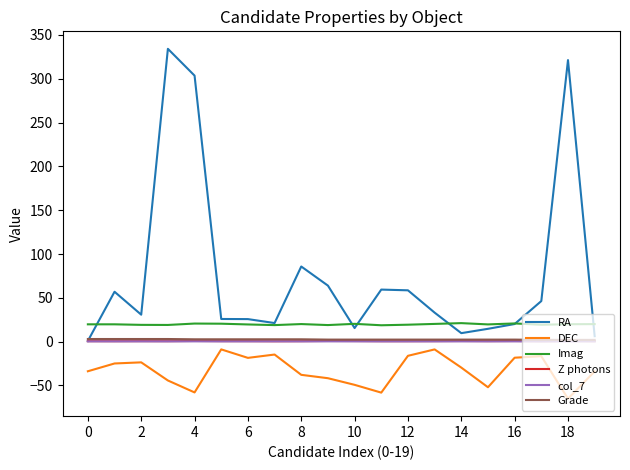

What is the minimum value shown in the chart?

-65.1